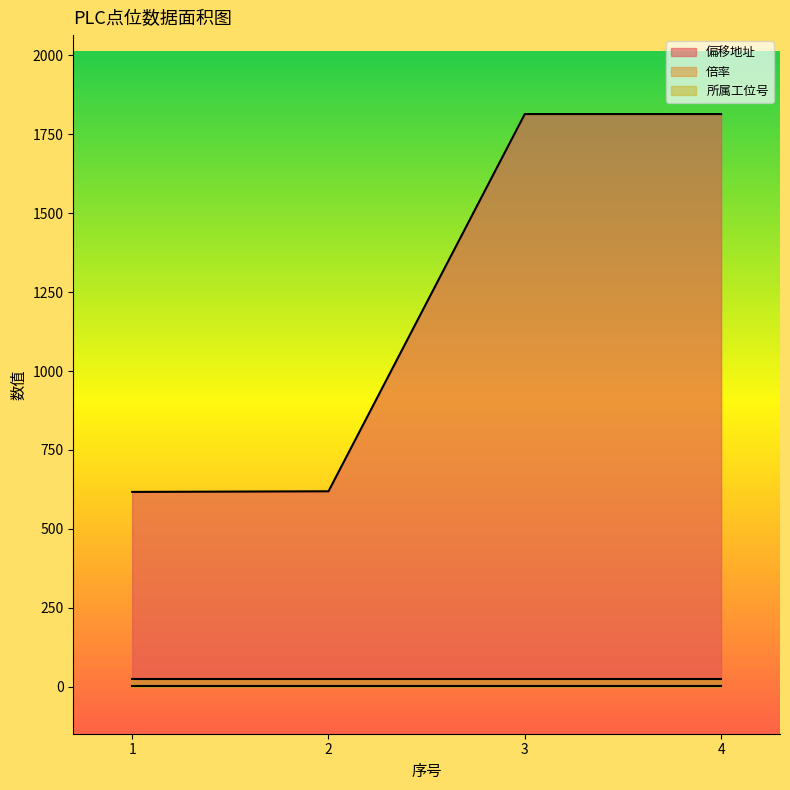

Which series changed the most between 1 and 3?

偏移地址